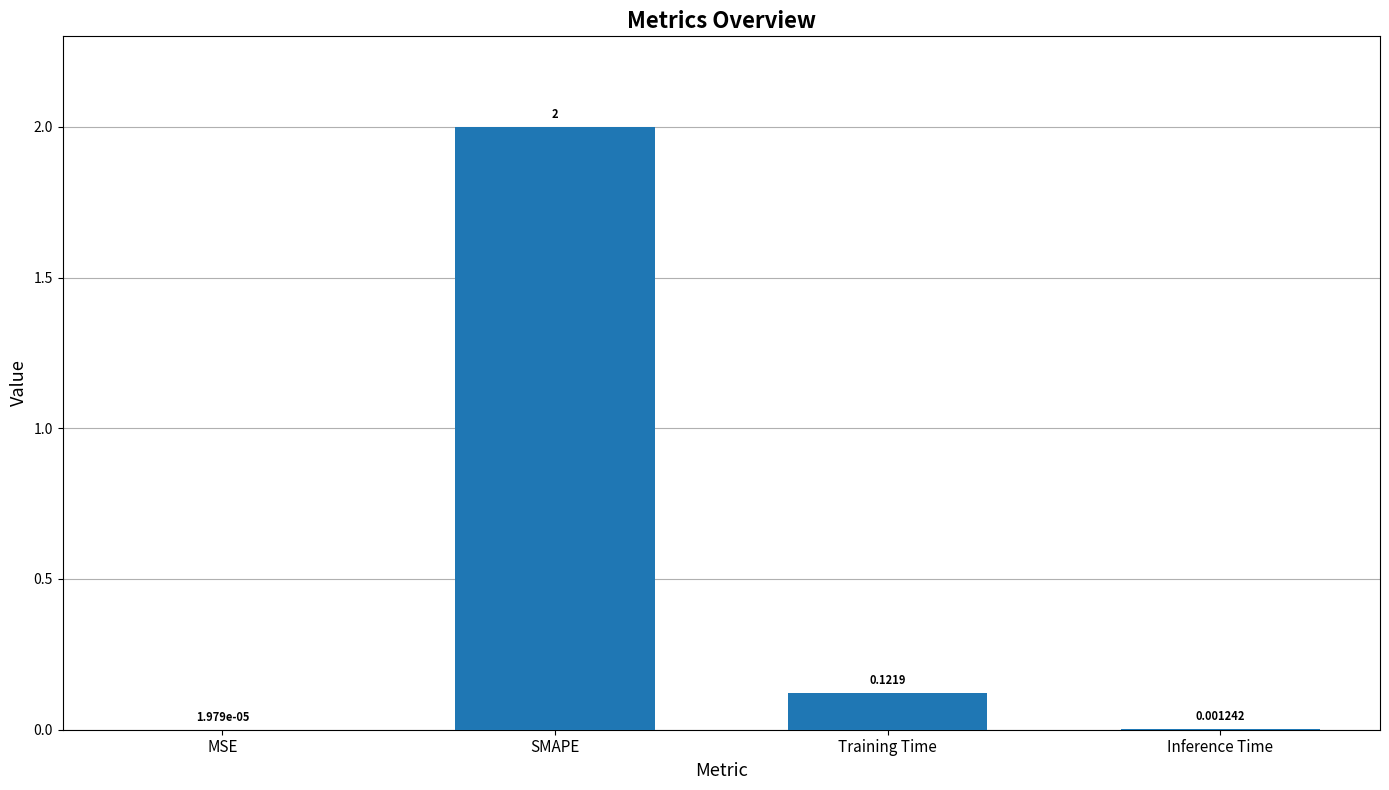

Count the number of categories in the chart.

4